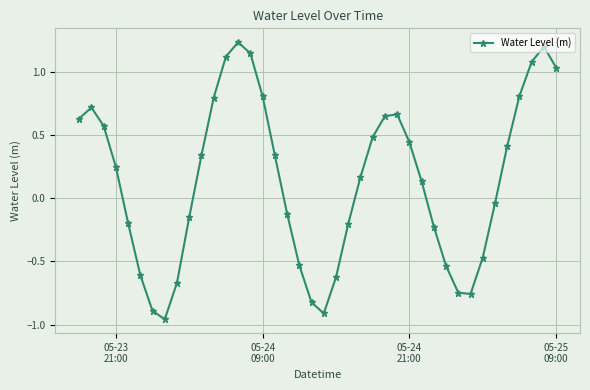

How many lines are shown in the chart?

1